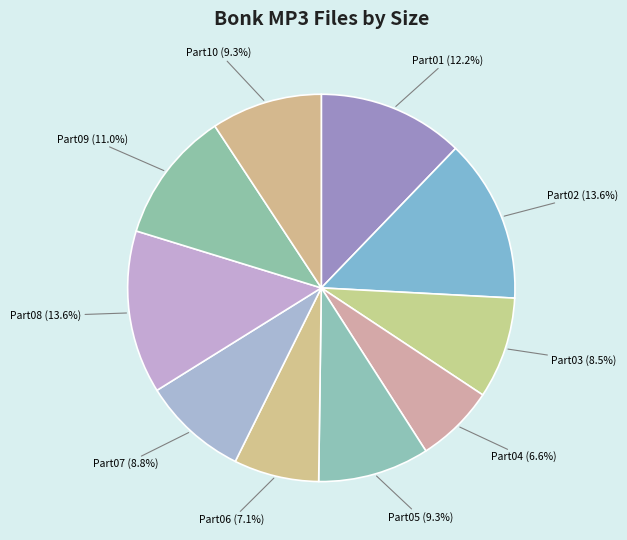

Which category has the biggest portion of the pie?

Bonk-Part02.mp3